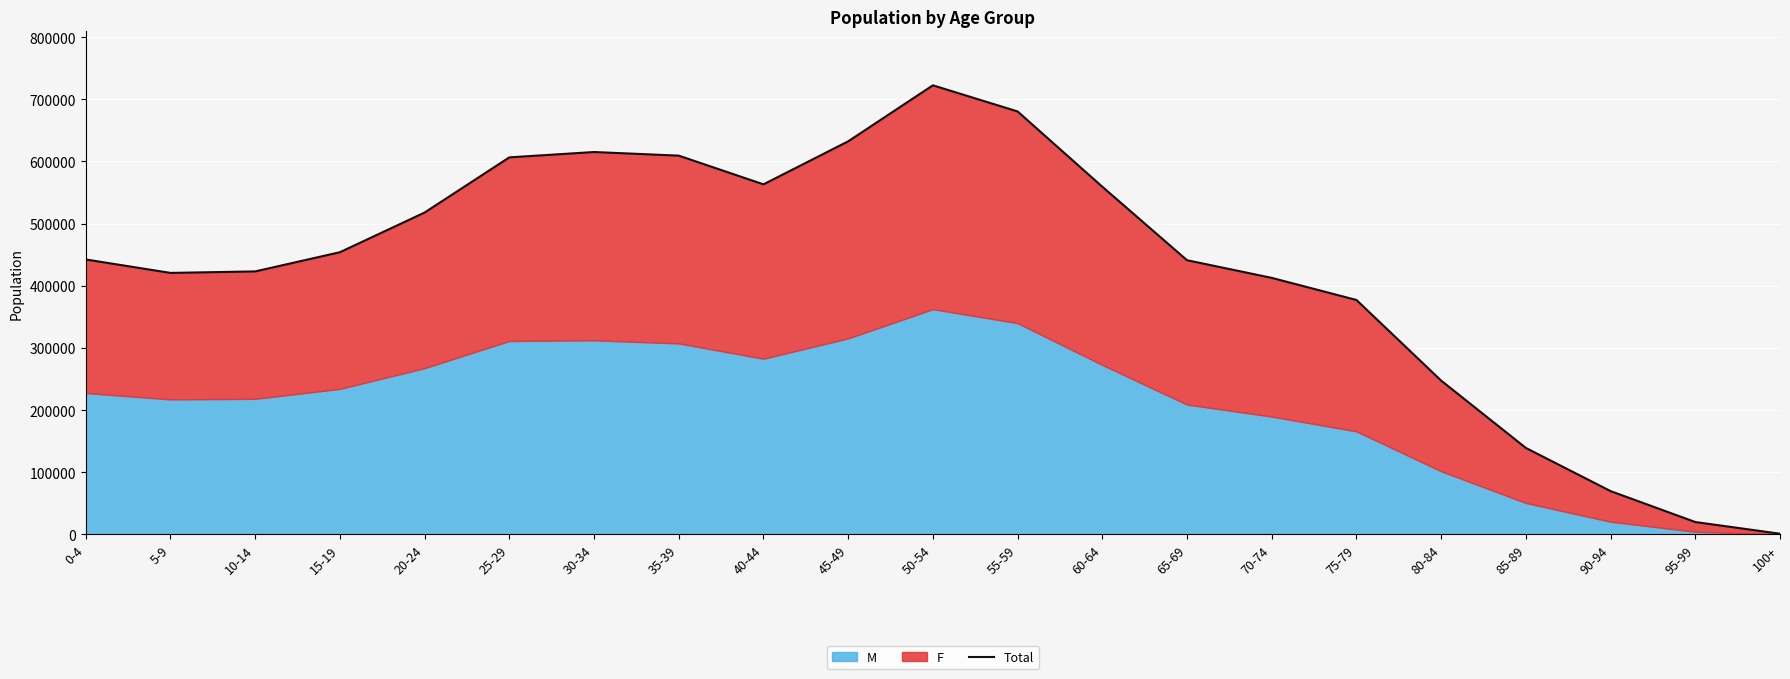

Reading left to right, list all the values displayed in this chart.

0-4=442324	5-9=420698	10-14=423108	15-19=453992	20-24=517844	25-29=606582	30-34=615176	35-39=609352	40-44=563178	45-49=632383	50-54=722501	55-59=680443	60-64=559315	65-69=441101	70-74=412713	75-79=377150	80-84=247437	85-89=139110	90-94=69668	95-99=19919	100+=1114